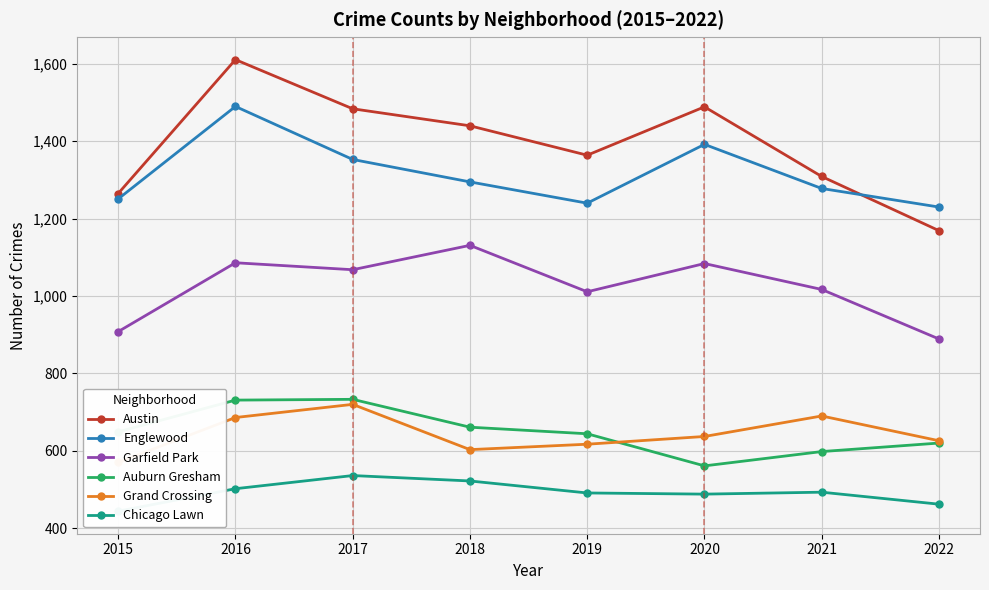

True or false: Austin has a value of 940 at 2019.

False